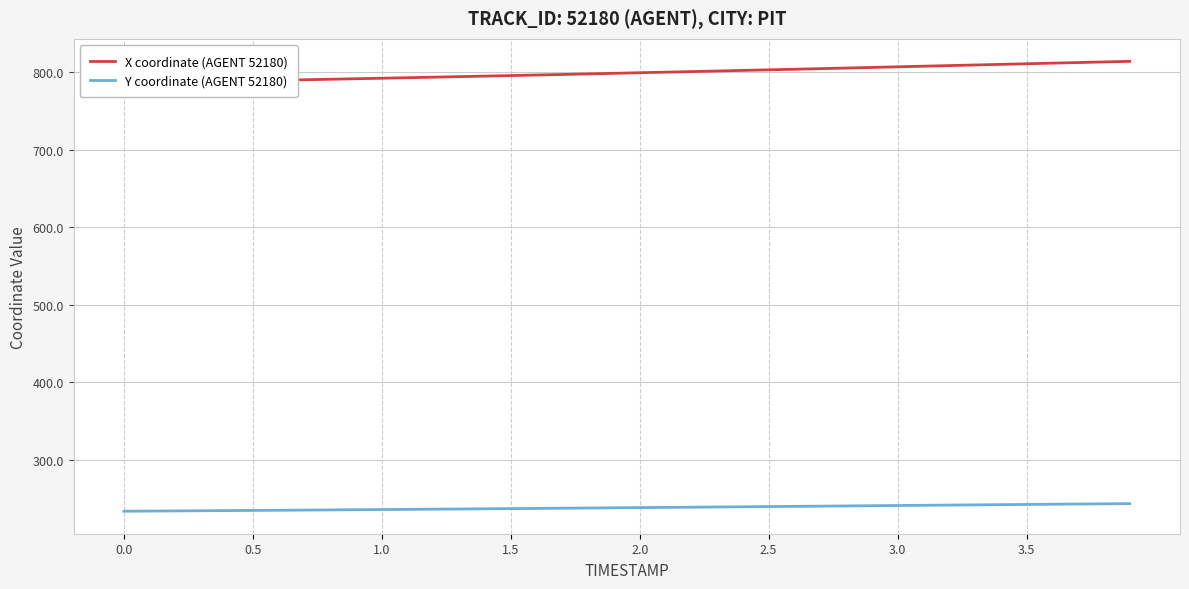

The value of Y coordinate (AGENT 52180) at 3.0 is 84.1. True or false?

False